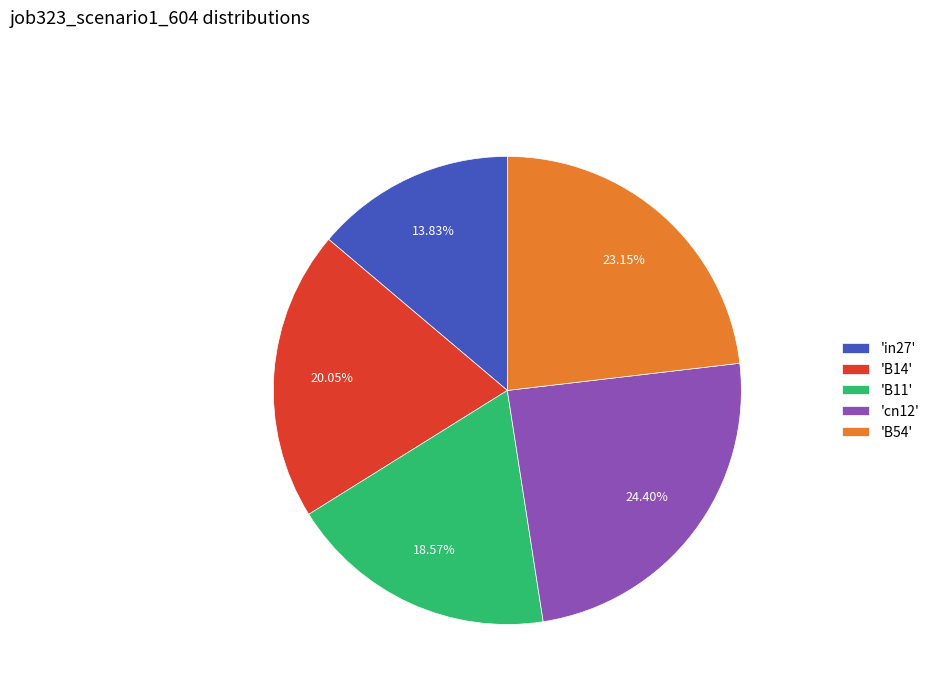

Does 'B11' represent more than half of the total?

No